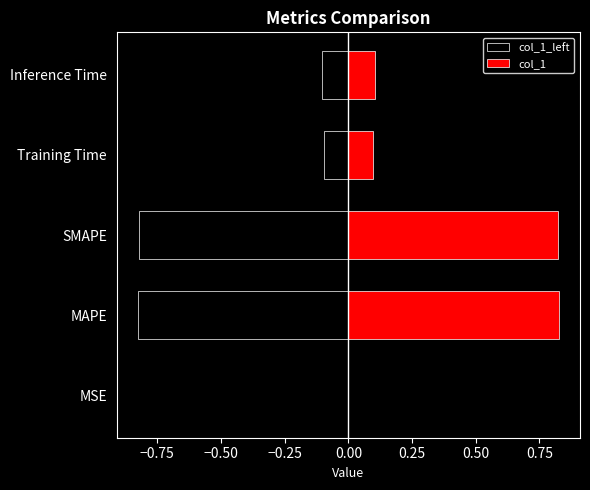

The value of col_1_left at Training Time is -0.1. True or false?

True